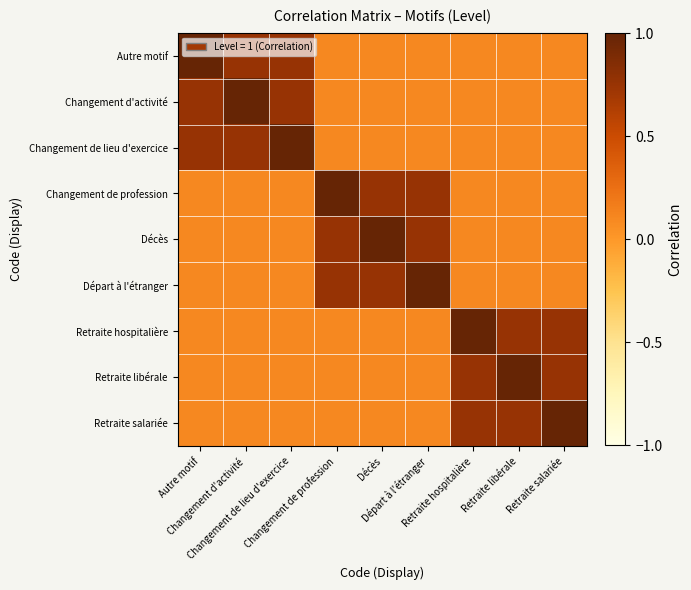

List the series in order of their peak value, lowest first.

Autre motif, Changement d'activité, Changement de lieu d'exercice, Changement de profession, Décès, Départ à l'étranger, Retraite hospitalière, Retraite libérale, Retraite salariée